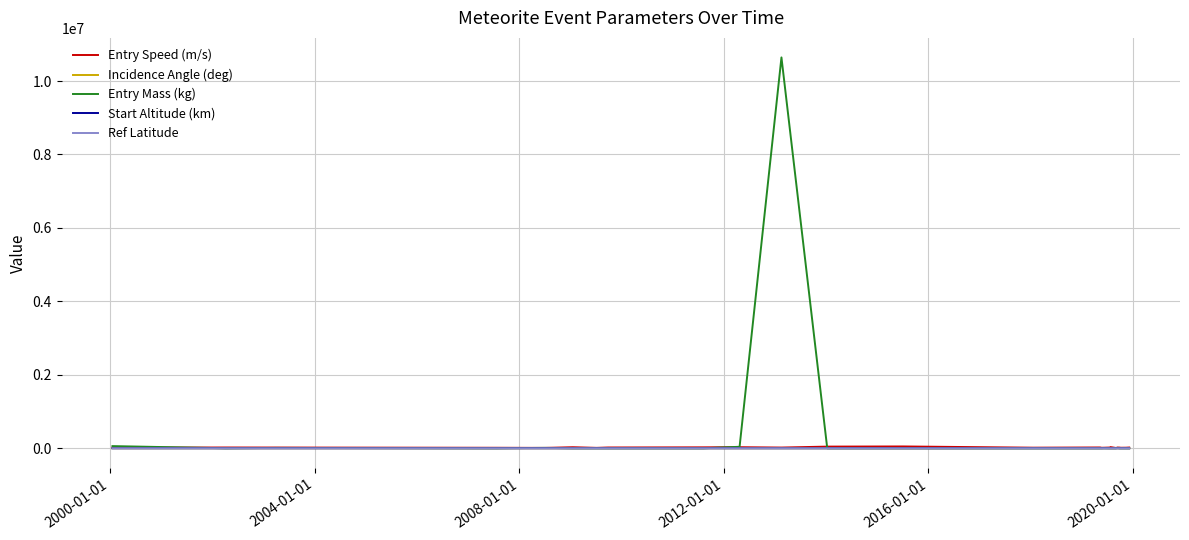

Does the chart display data point markers on the line(s)?

No